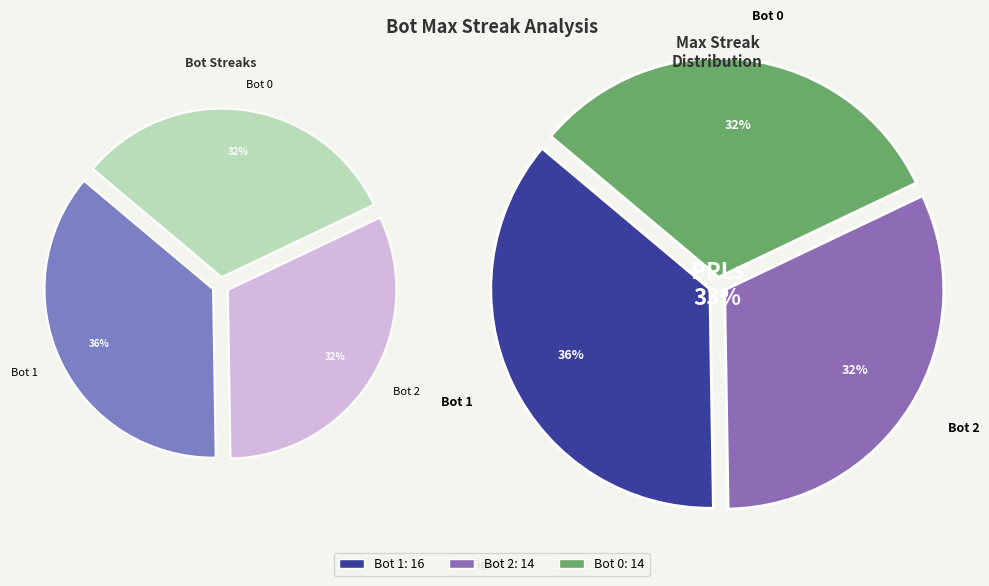

The Bot 2 slice represents 32% of the pie. True or false?

True